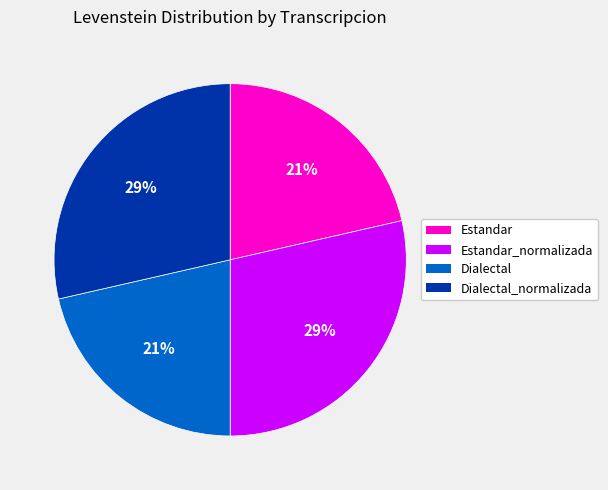

Does Estandar_normalizada account for over 50% of the chart?

No